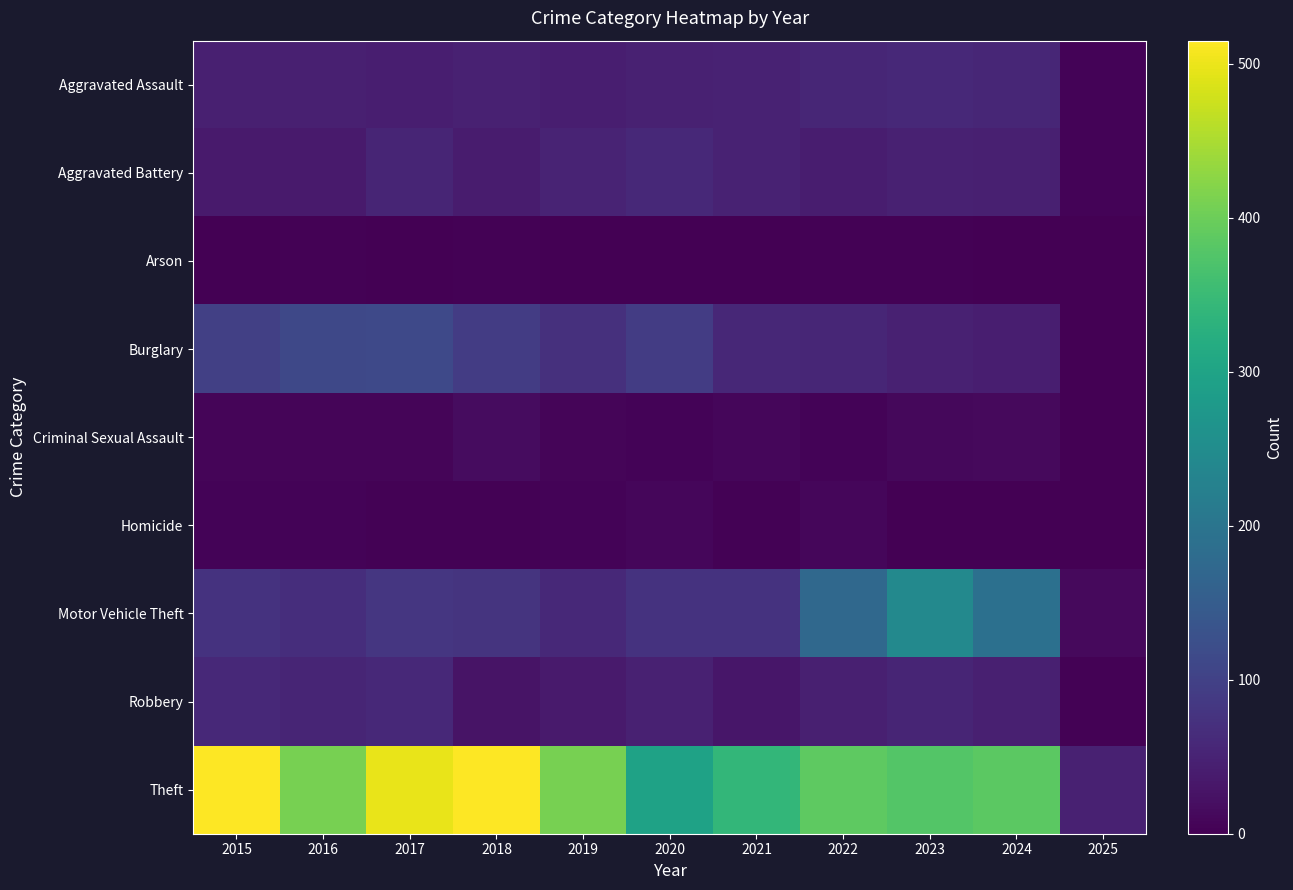

Which series has the largest total across all categories?

Theft